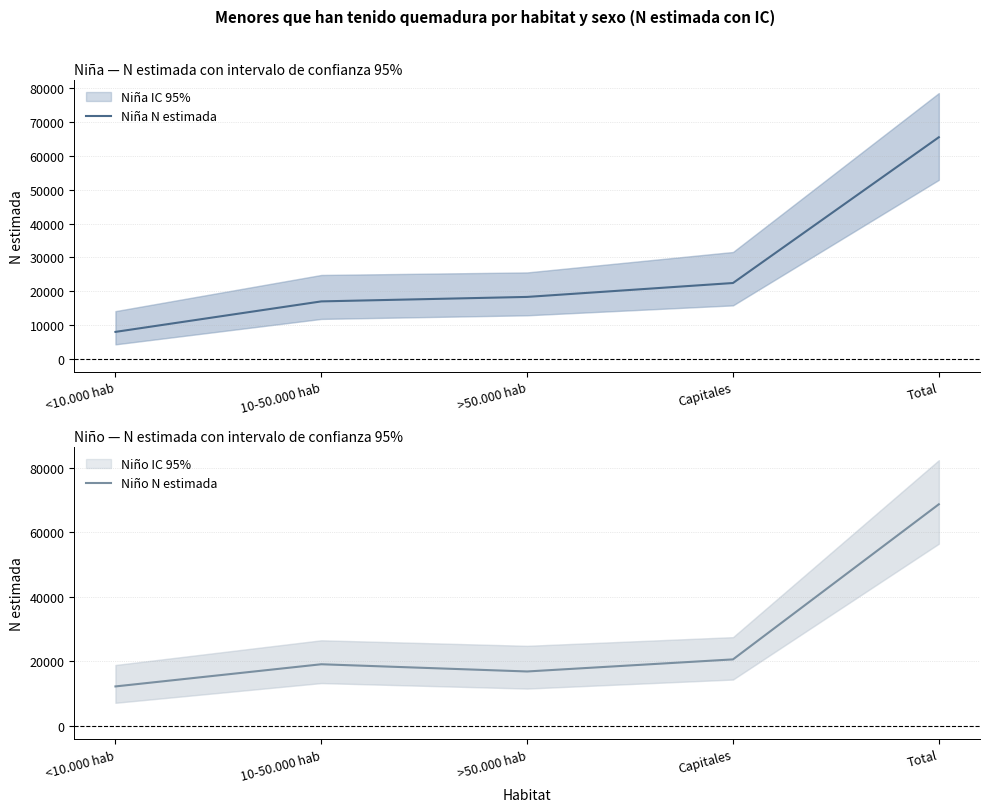

Is it true that Niño N estimada equals 19063 at 10-50.000 hab?

True